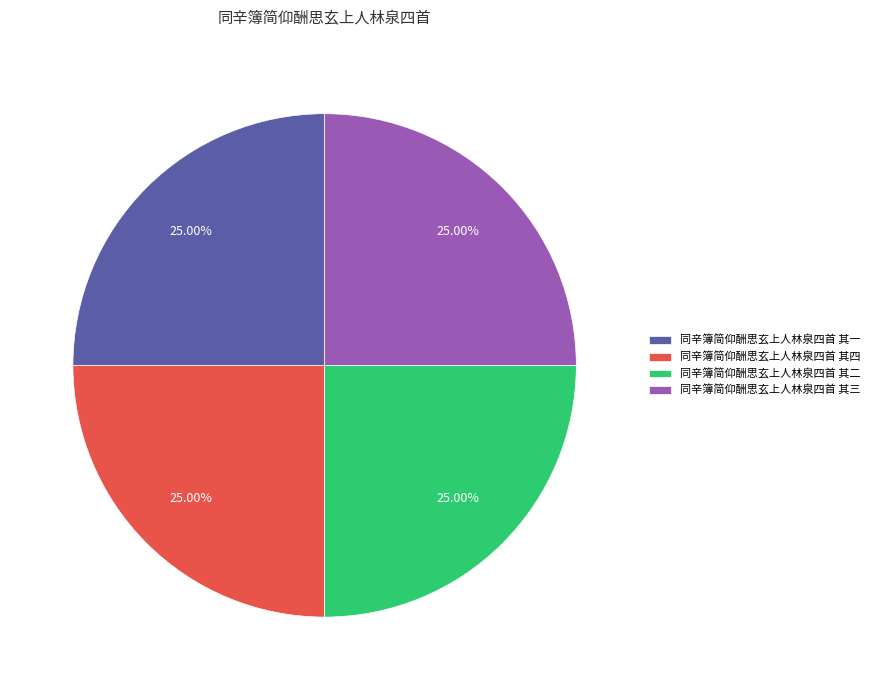

Count the number of slices in the pie.

4